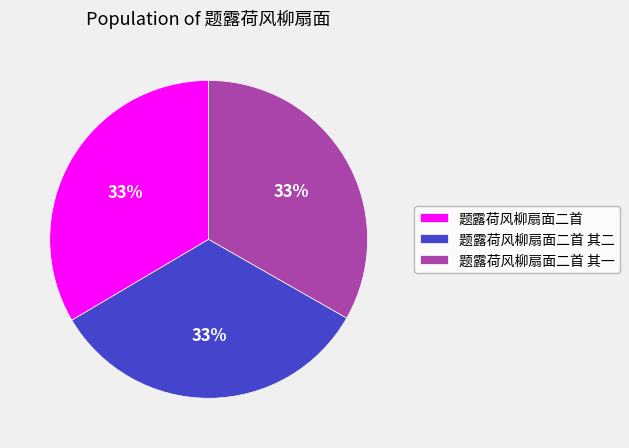

What is the ratio of the value at 题露荷风柳扇面二首 to the value at 题露荷风柳扇面二首 其二?

1.0